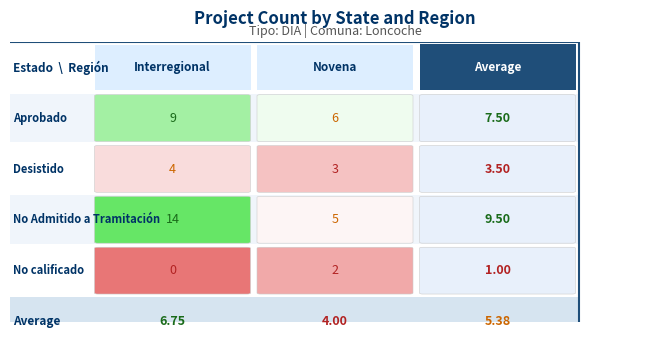

Rank the series at 1 from lowest to highest value.

No calificado, Desistido, No Admitido a Tramitación, Aprobado